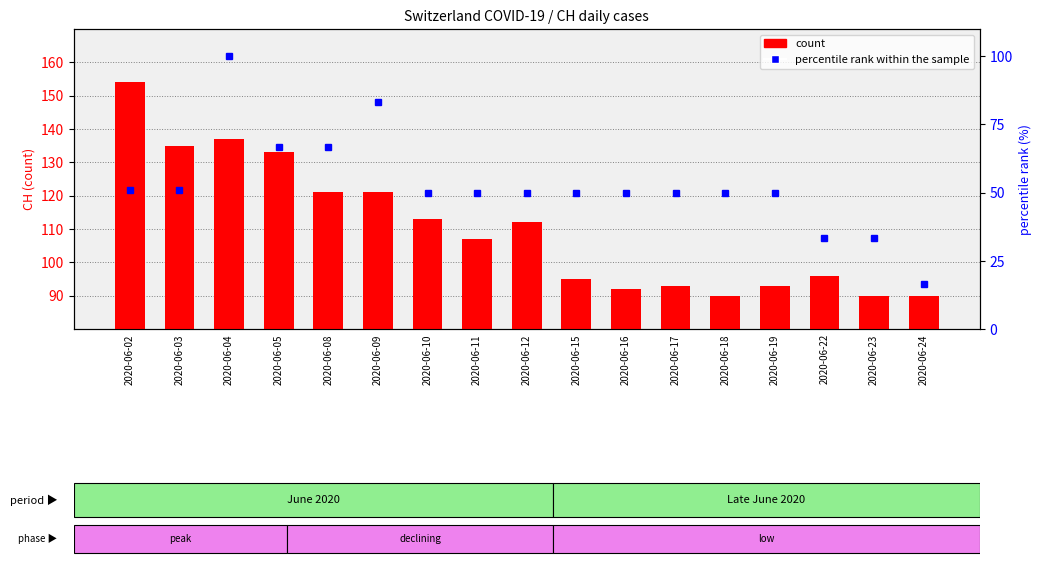

Where does the count series first go above 107?

2020-06-02